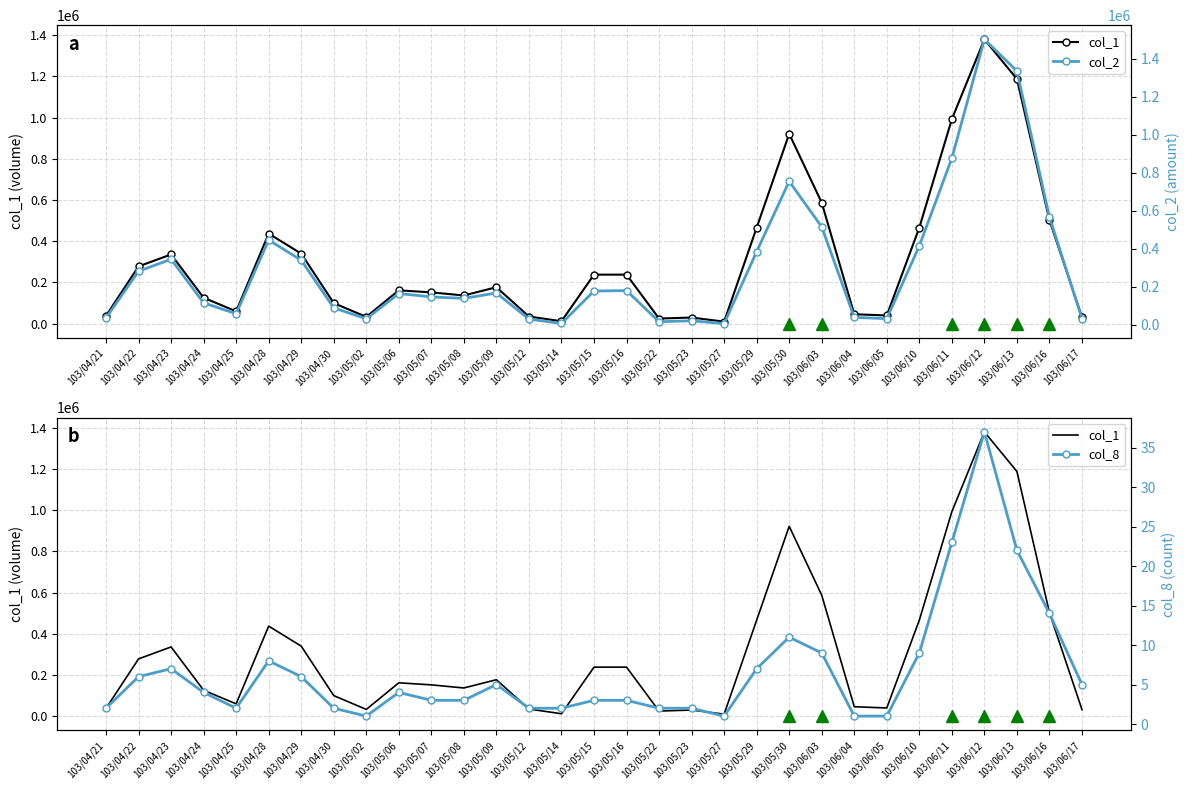

In col_2, how many points are lower than both neighbors (excluding endpoints)?

7